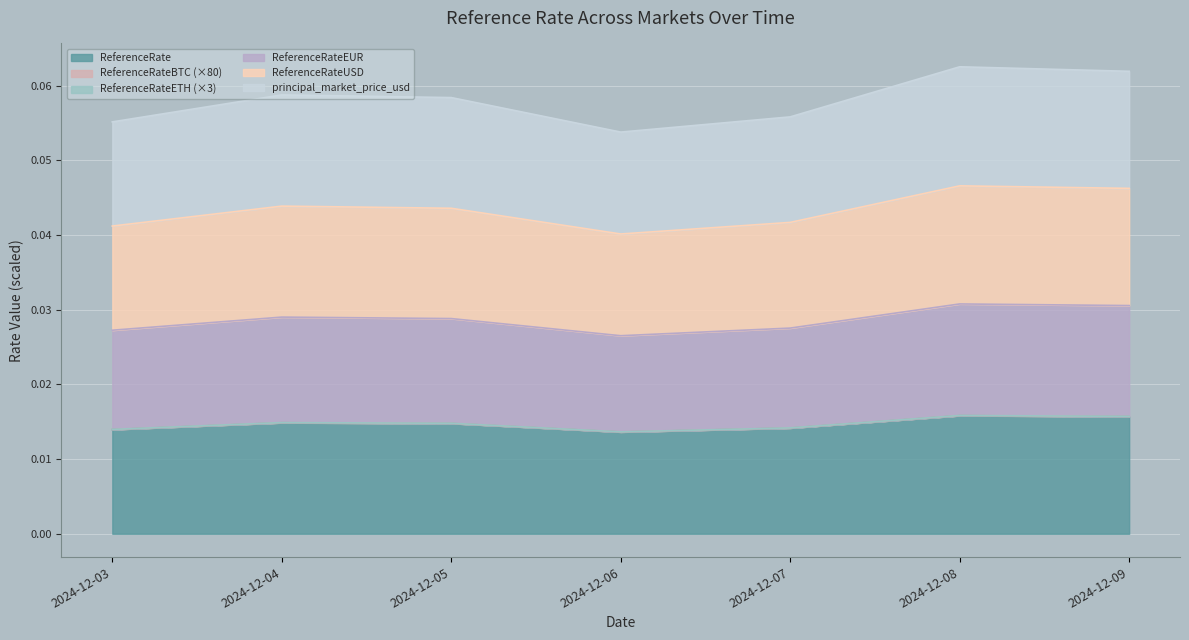

At which category does ReferenceRate reach its first local peak?

2024-12-04